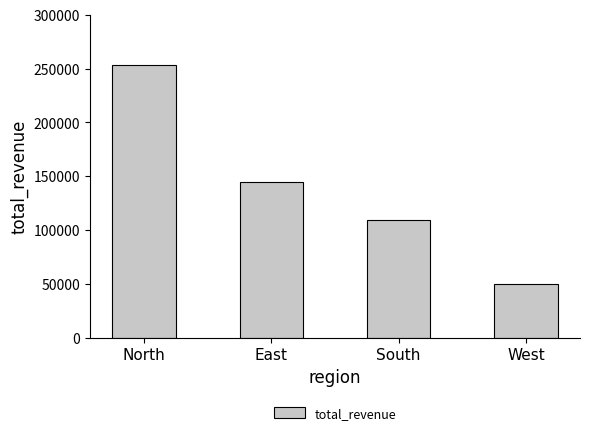

What is the label of the 2nd bar from the left?

East